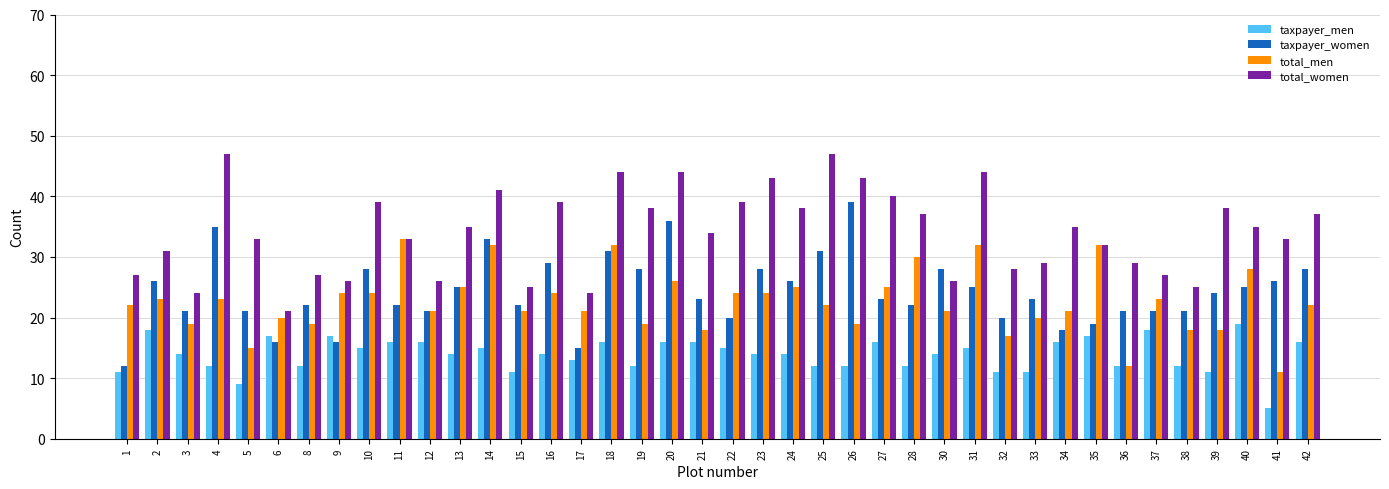

Rank the series at 9 from highest to lowest value.

total_women, total_men, taxpayer_men, taxpayer_women